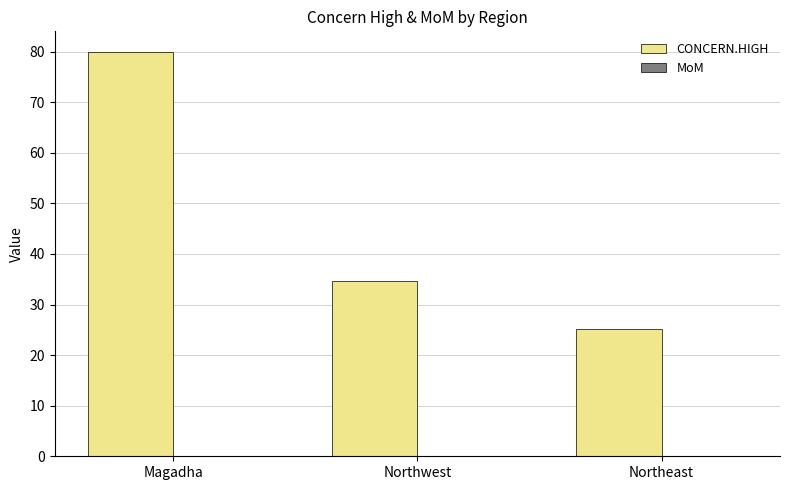

Does the chart contain any negative values?

No